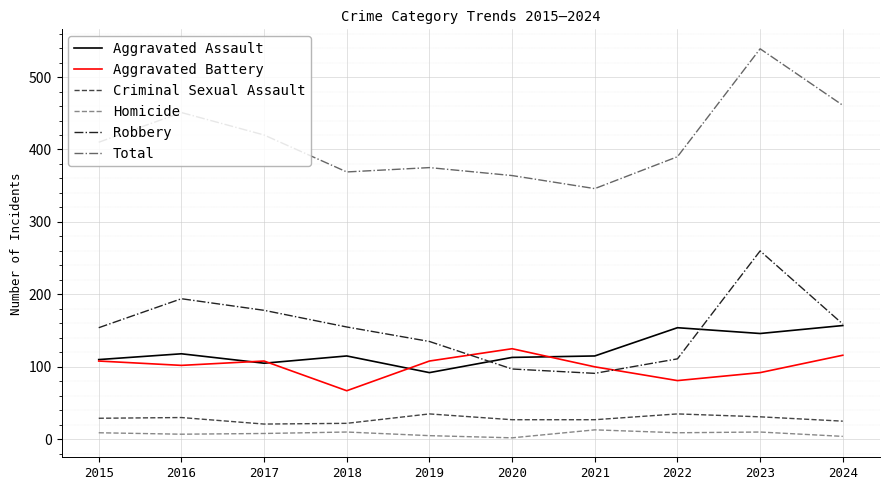

Which series changed the most between 2019 and 2020?

Robbery